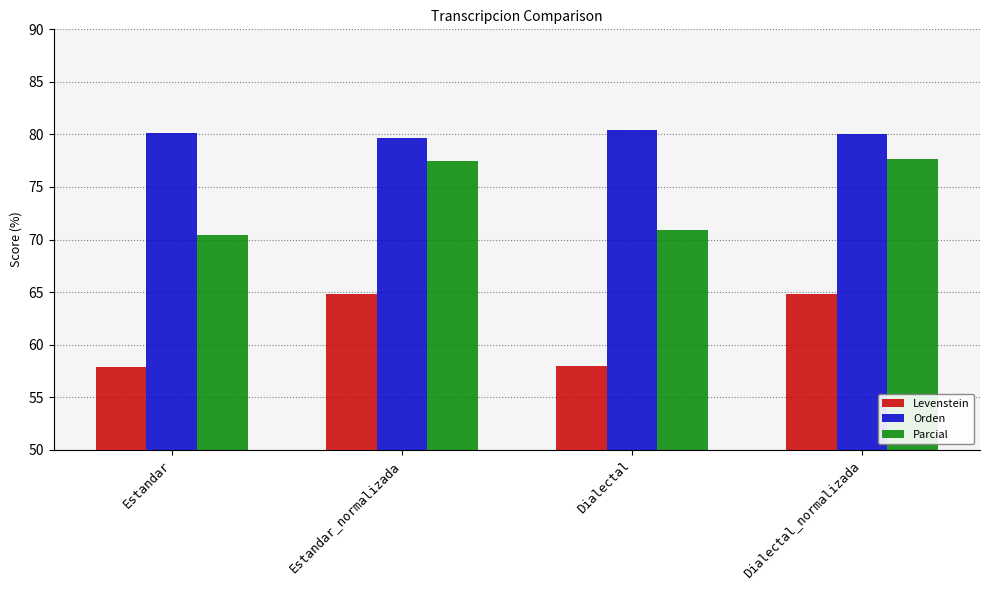

What is the minimum value for Parcial?

70.4